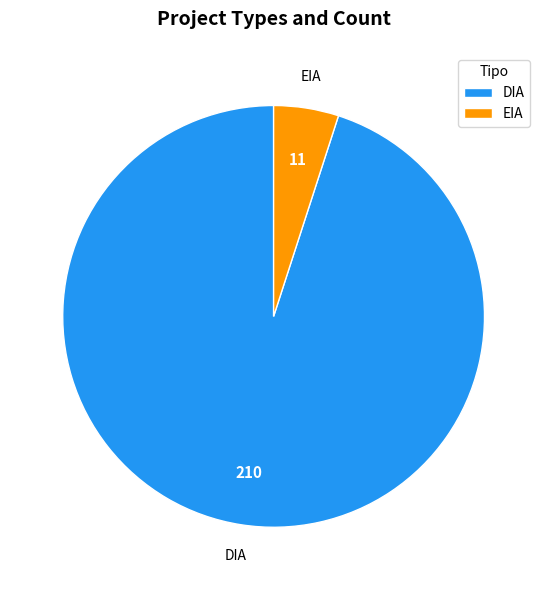

What is the ratio of the value at DIA to the value at EIA?

19.1